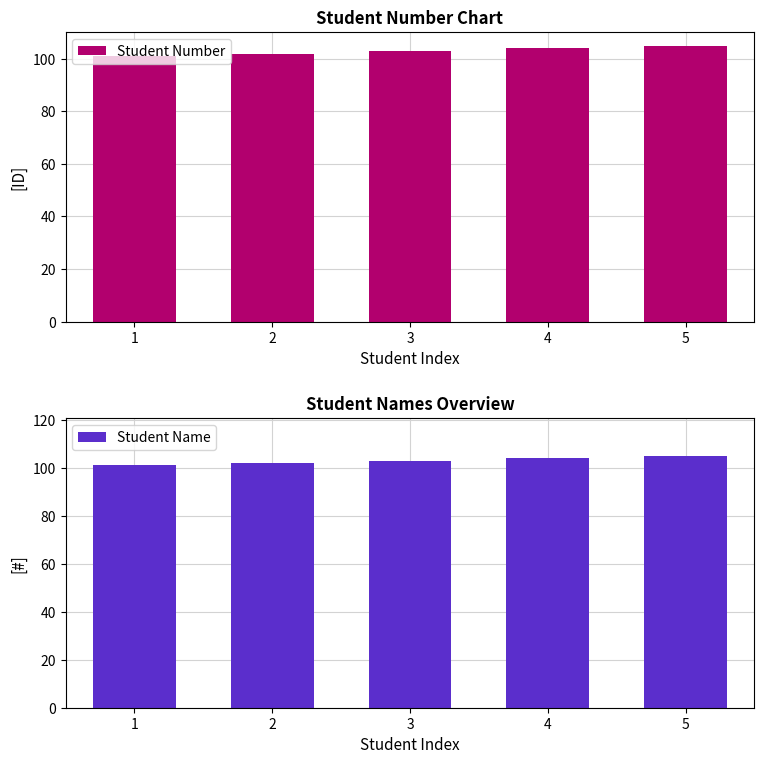

Which series changed the most between 1 and 5?

Student Number